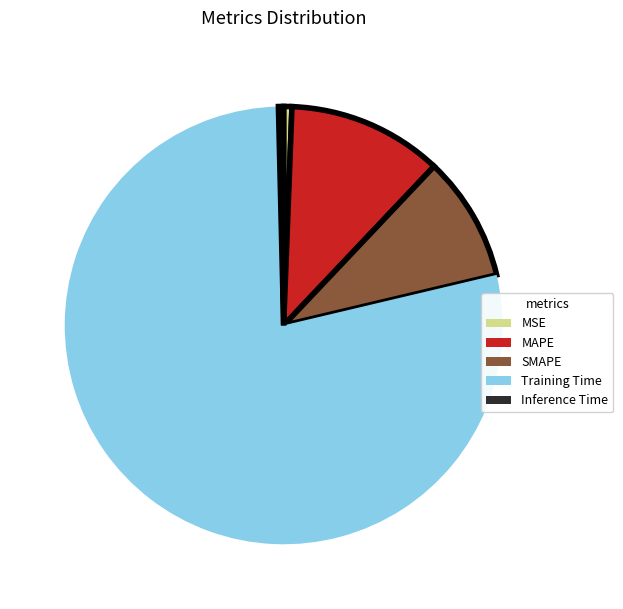

Count the number of slices in the pie.

5